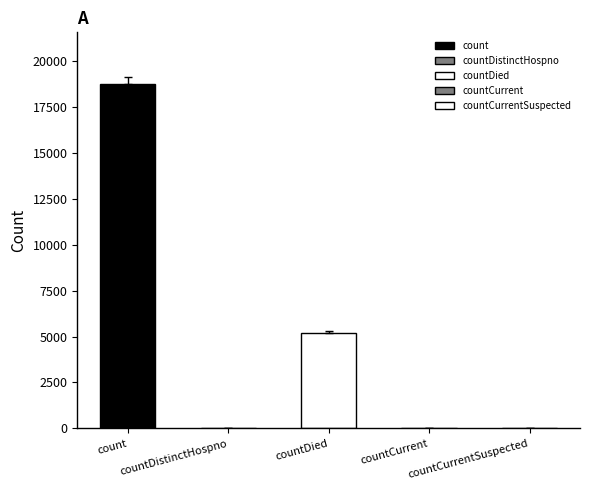

How many positive values are there?

4